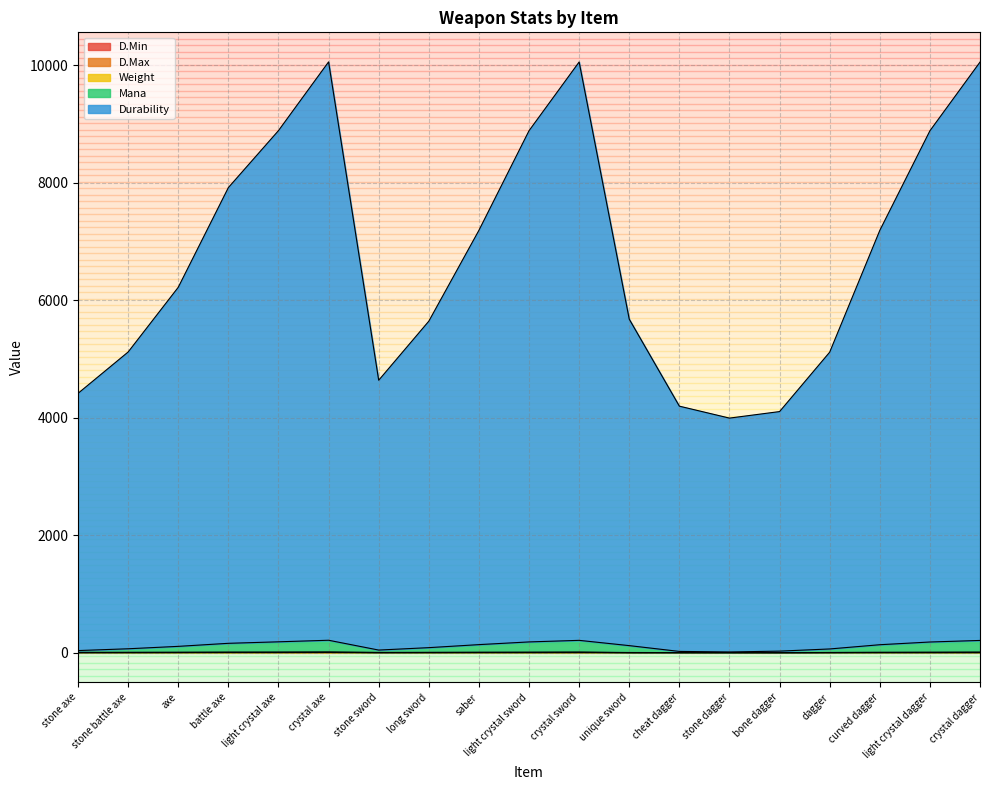

The value of Mana at dagger is 111.3. True or false?

False